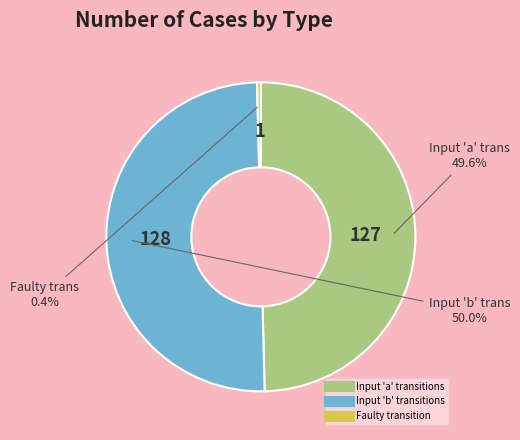

To the nearest percent, what is the average slice percentage?

33%